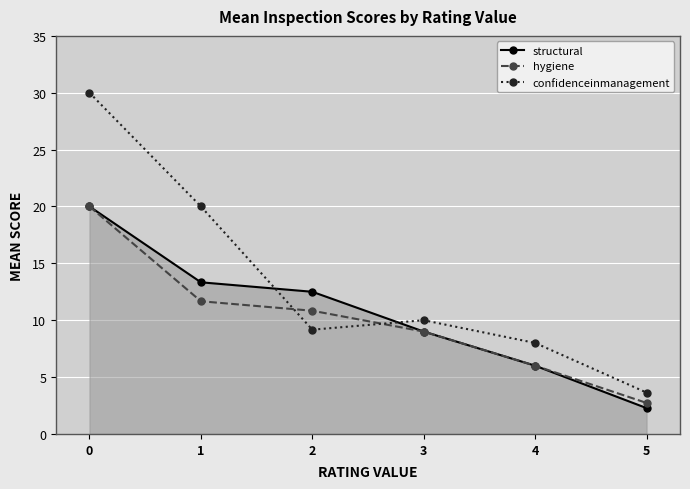

Reading right to left, transcribe all the data shown in this chart.

structural: 5=2.3	4=6.0	3=9.0	2=12.5	1=13.3	0=20.0
hygiene: 5=2.7	4=6.0	3=9.0	2=10.8	1=11.7	0=20.0
confidenceinmanagement: 5=3.6	4=8.0	3=10.0	2=9.2	1=20.0	0=30.0